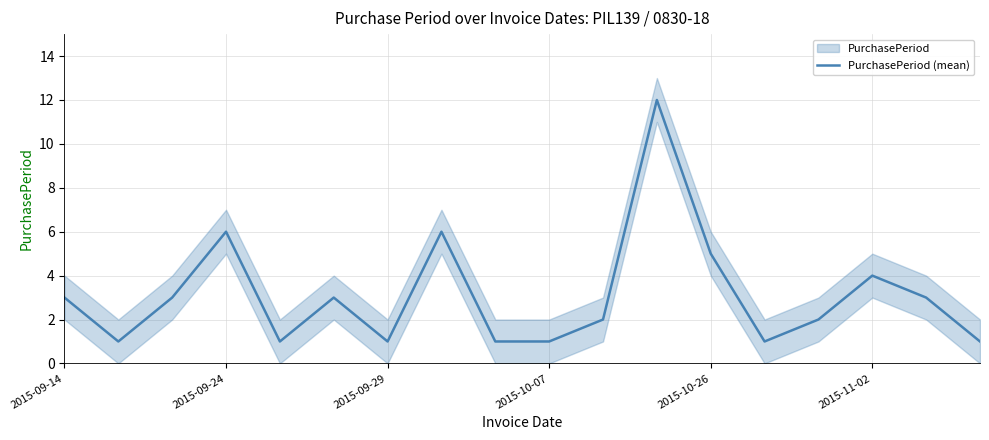

The PurchasePeriod (mean) series shows 9 at 2015-10-26. True or false?

False